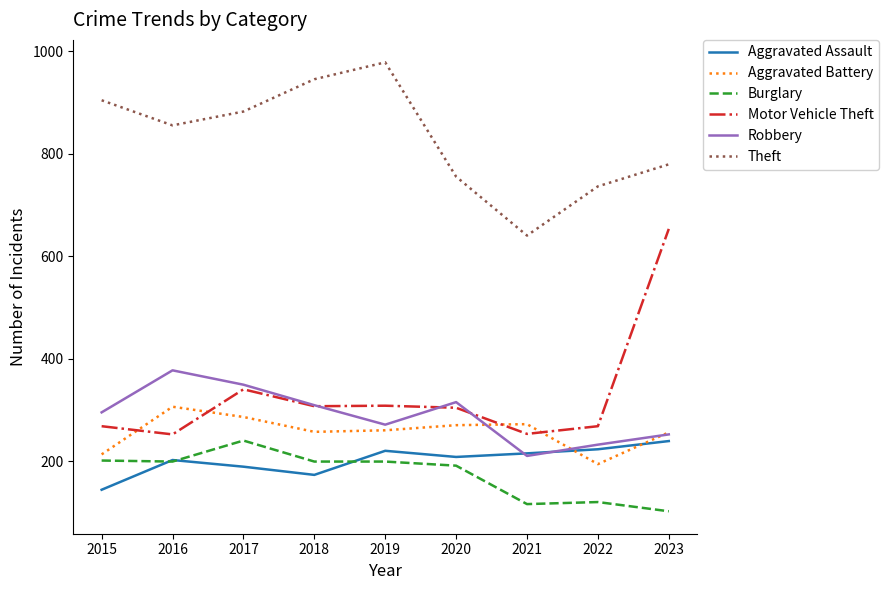

What is the difference between the highest and lowest values at 2022?

616